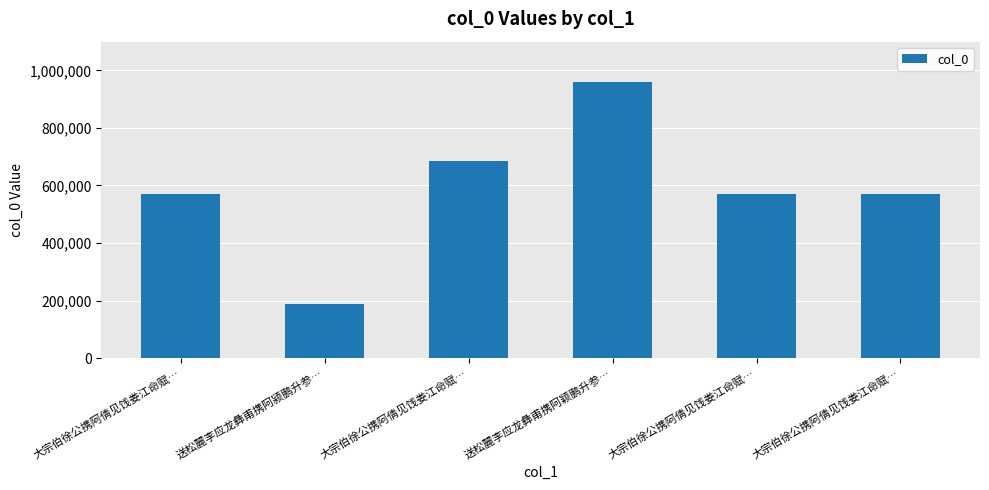

Reading left to right, what are all the values shown in this chart?

大宗伯徐公携阿倩见饯娄江命赋…=570926	送松麓李应龙彝甫携阿颍鹏升参…=187245	大宗伯徐公携阿倩见饯娄江命赋…=683927	送松麓李应龙彝甫携阿颖鹏升参…=960952	大宗伯徐公携阿倩见饯娄江命赋…=570924	大宗伯徐公携阿倩见饯娄江命赋…=570925